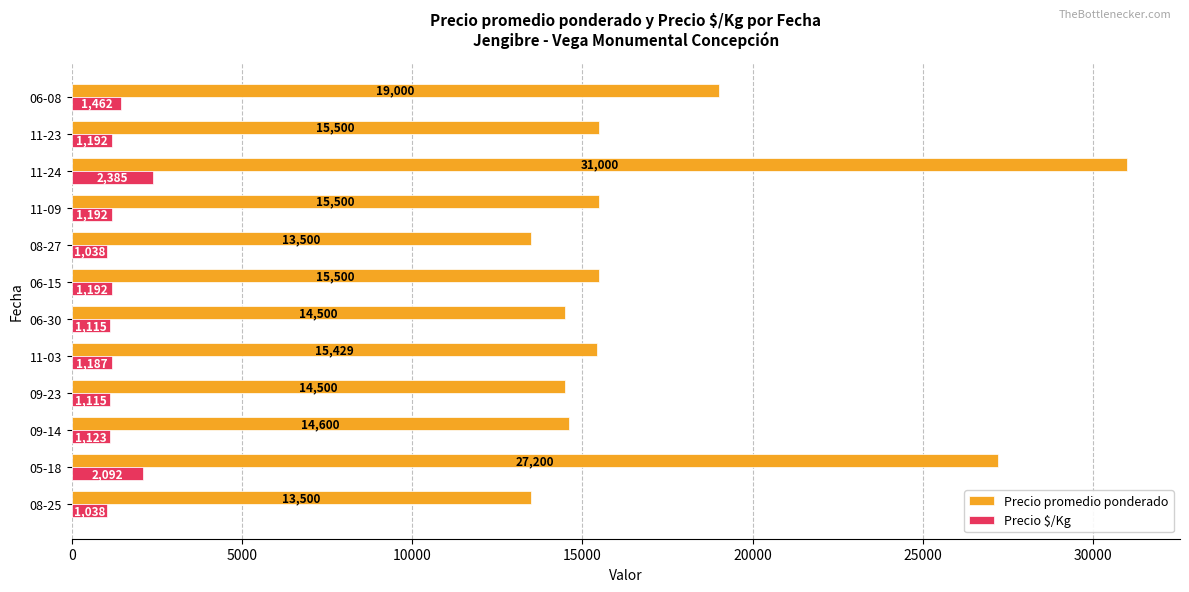

The value of Precio $/Kg at 06-15 is 1192. True or false?

True